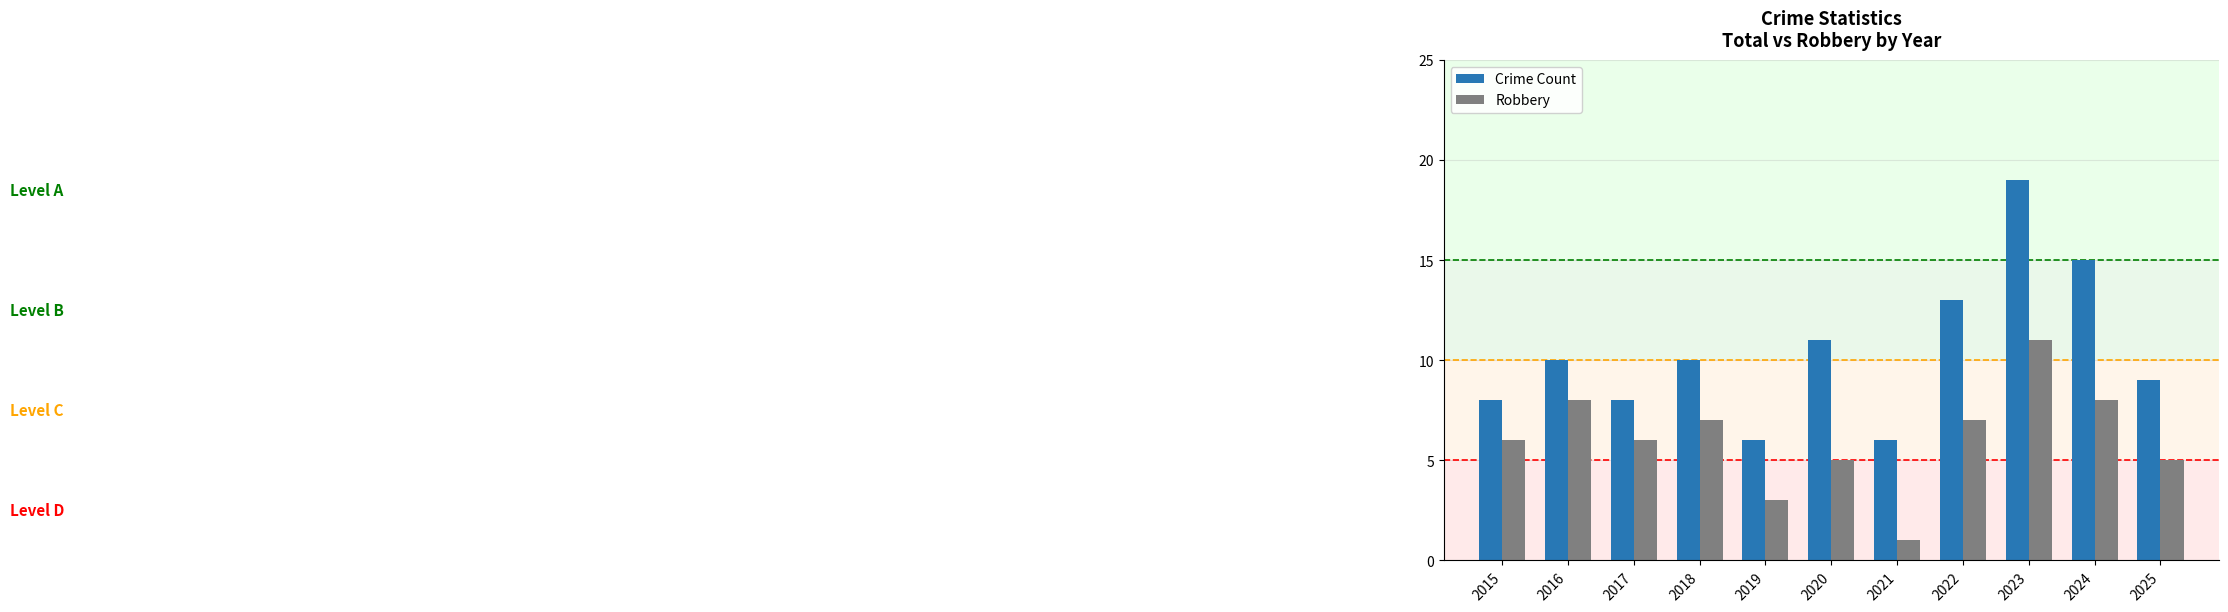

What is the difference between the maximum and minimum values in the Crime Count series?

13